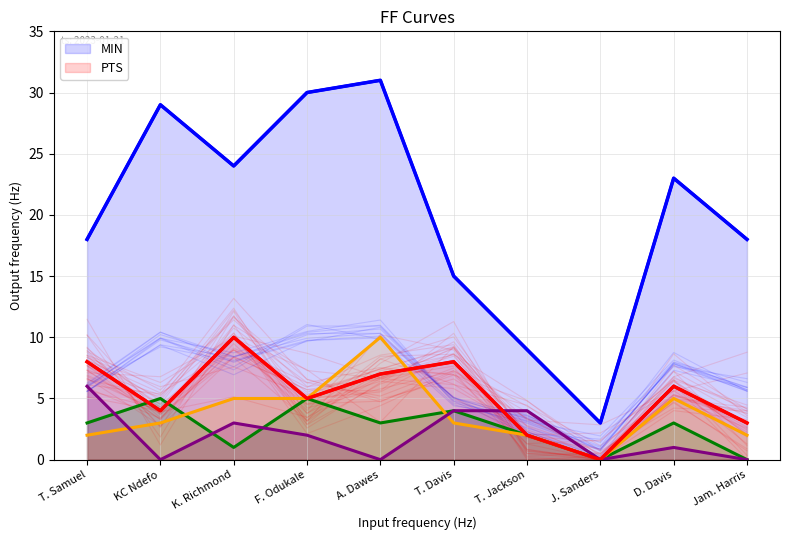

Reading left to right, what are all the values shown in this chart?

PC: T. Samuel=18	KC Ndefo=29	K. Richmond=24	F. Odukale=30	A. Dawes=31	T. Davis=15	T. Jackson=9	J. Sanders=3	D. Davis=23	Jam. Harris=18
PV: T. Samuel=8	KC Ndefo=4	K. Richmond=10	F. Odukale=5	A. Dawes=7	T. Davis=8	T. Jackson=2	J. Sanders=0	D. Davis=6	Jam. Harris=3